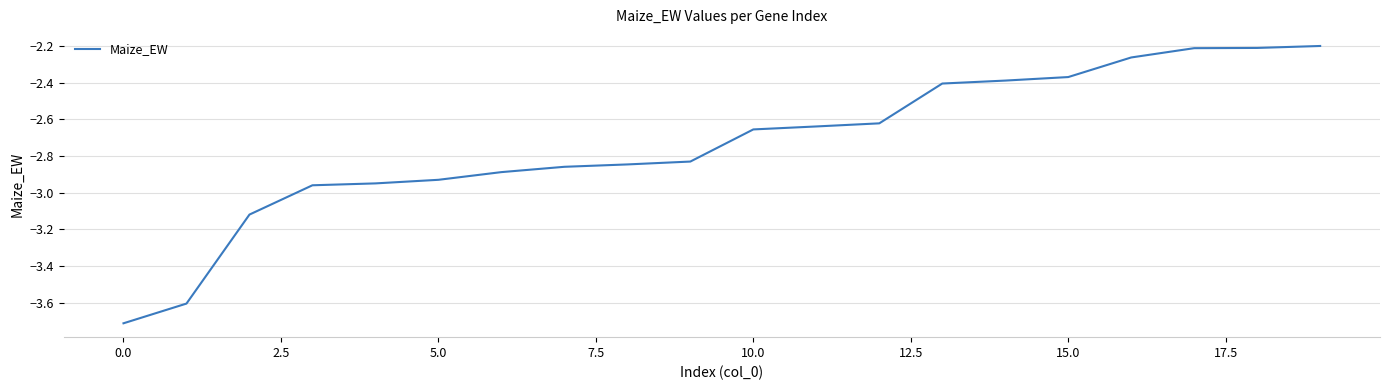

What is the difference between the maximum and minimum values?

1.5